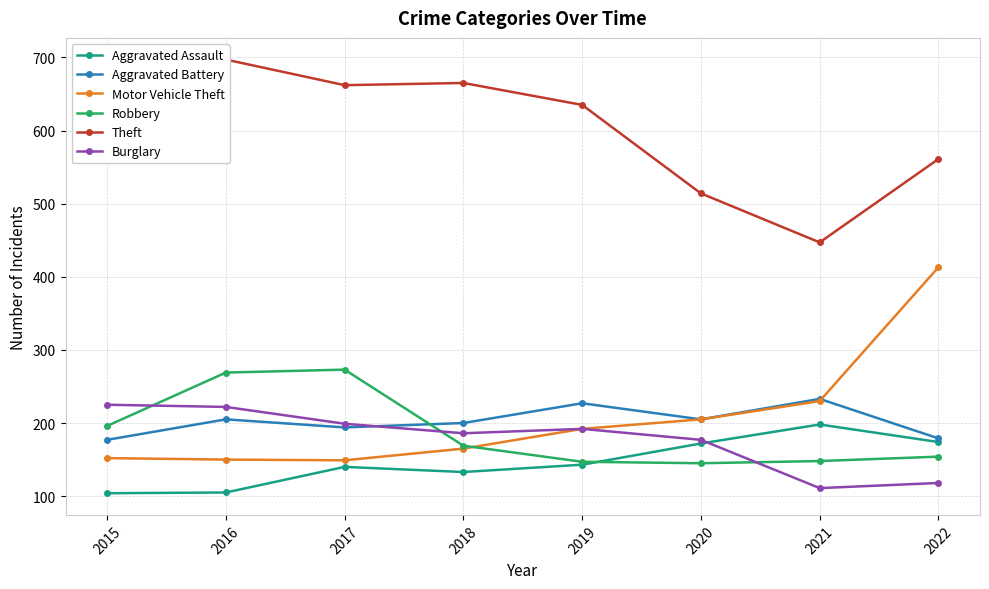

True or false: Motor Vehicle Theft has more than 2 interior local peaks.

False